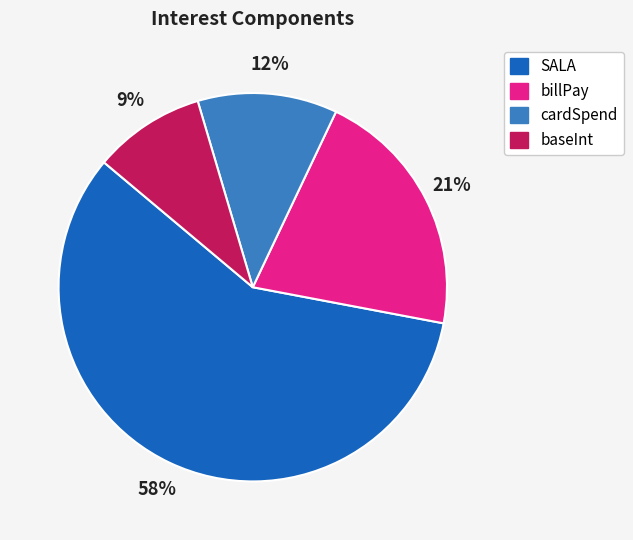

To the nearest percent, what percentage of the pie is billPay?

21%